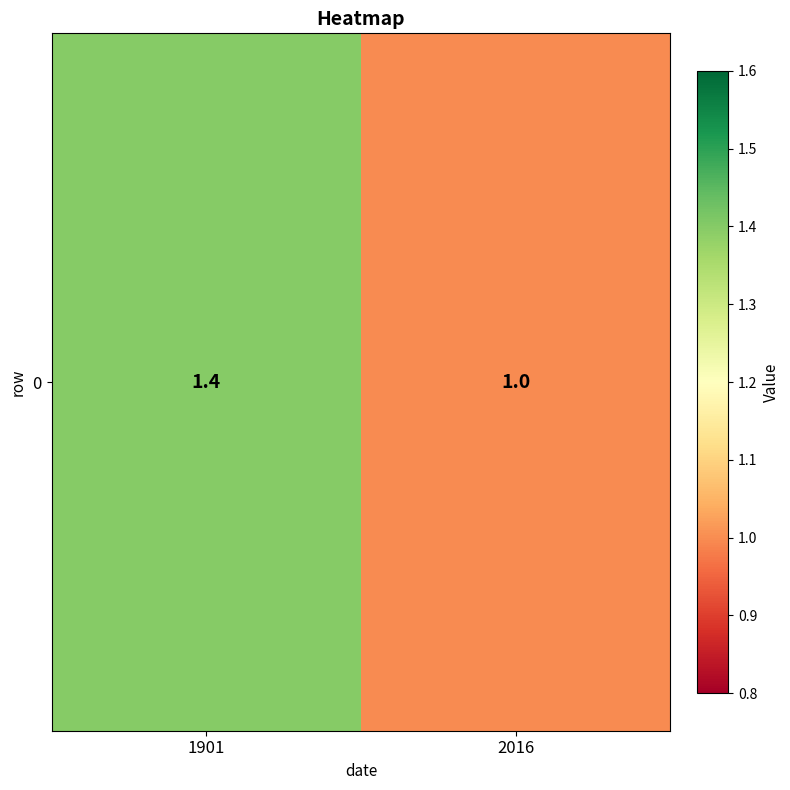

Where is the data nearest to the value 1?

2016